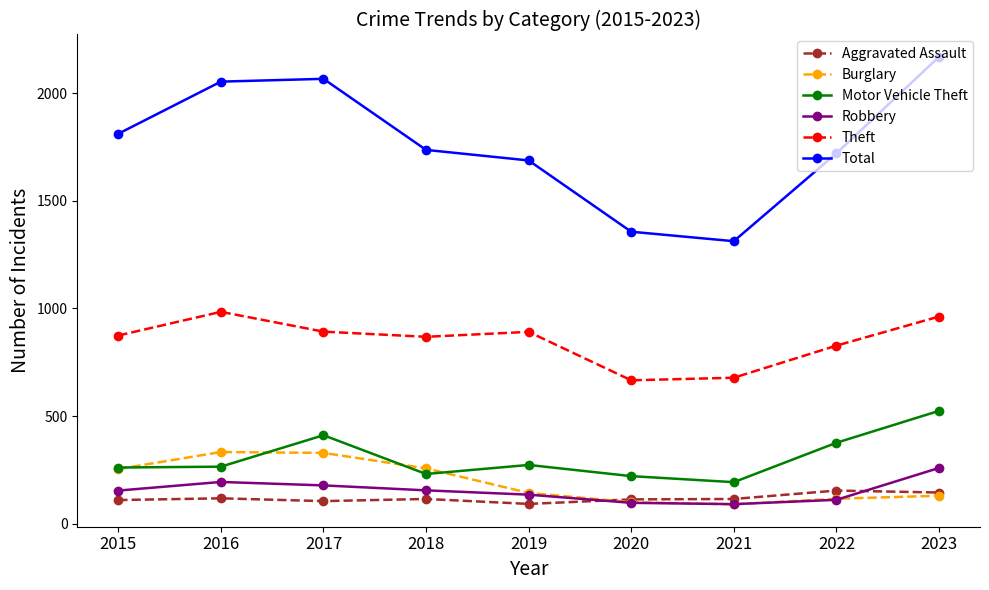

Is it true that Total equals 1811 at 2015?

True